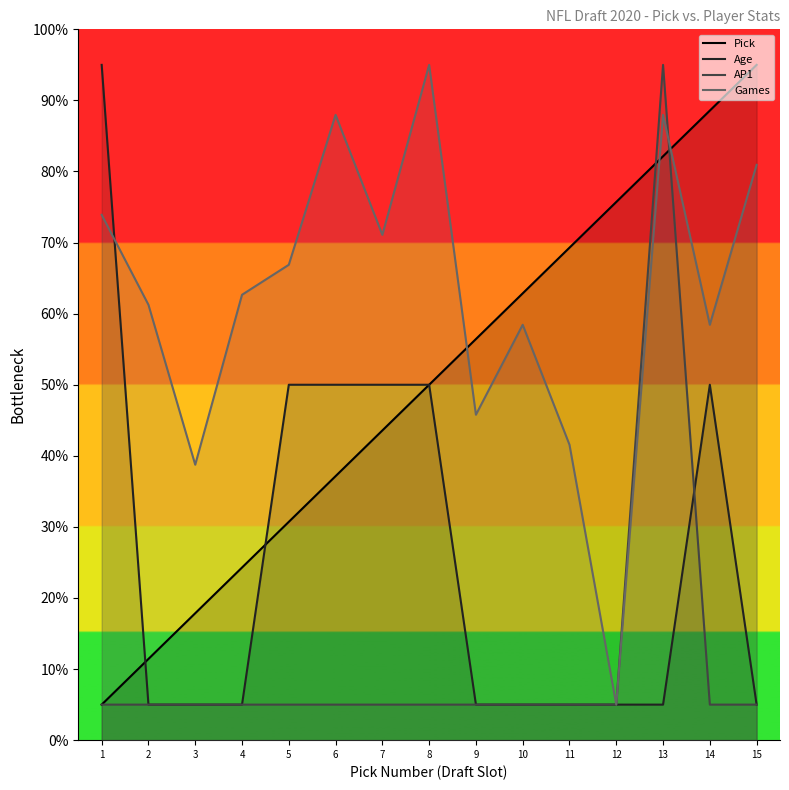

What is the minimum value for Pick?

5.0